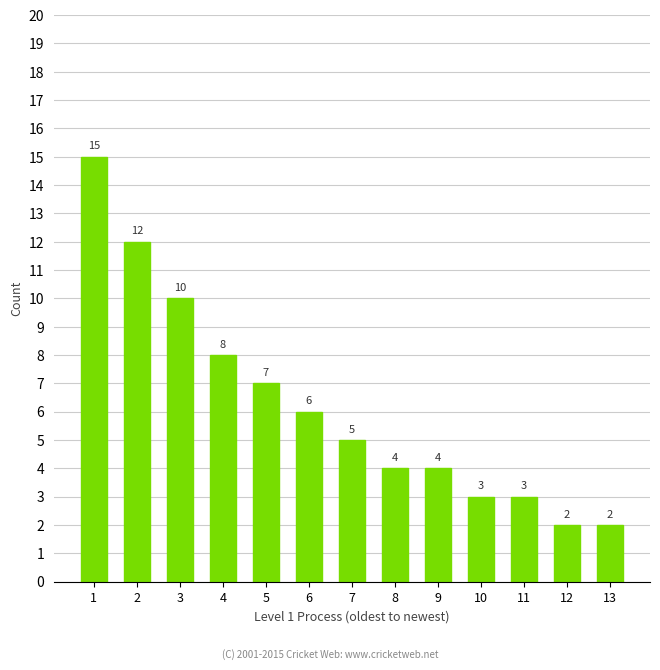

What is the value of the 4th bar from the left?

8